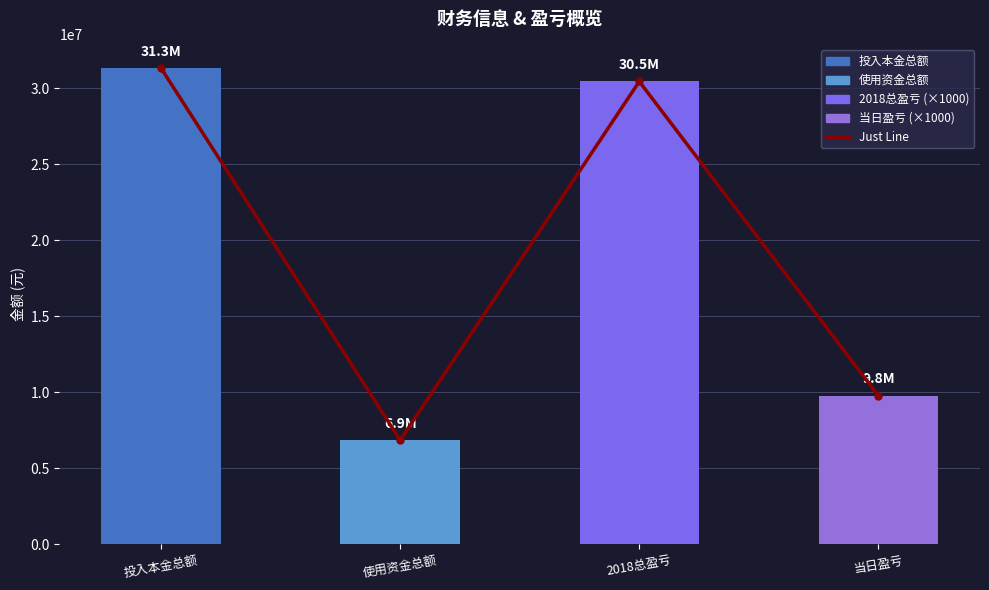

What is the label of the 2nd bar from the left?

使用资金总额